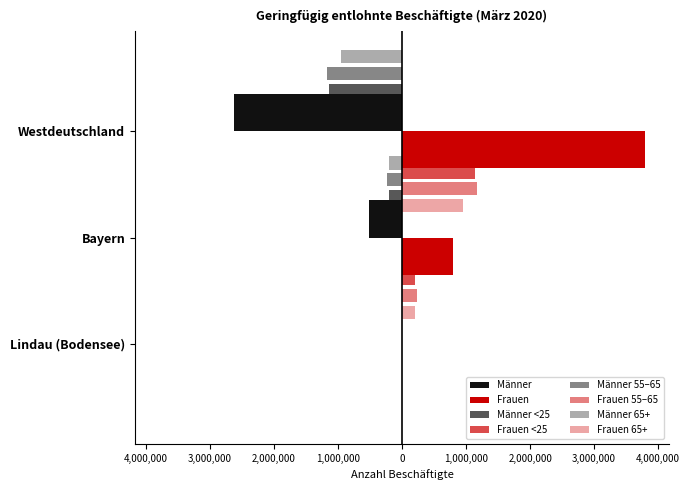

At how many categories does at least one series exceed -2413461?

3